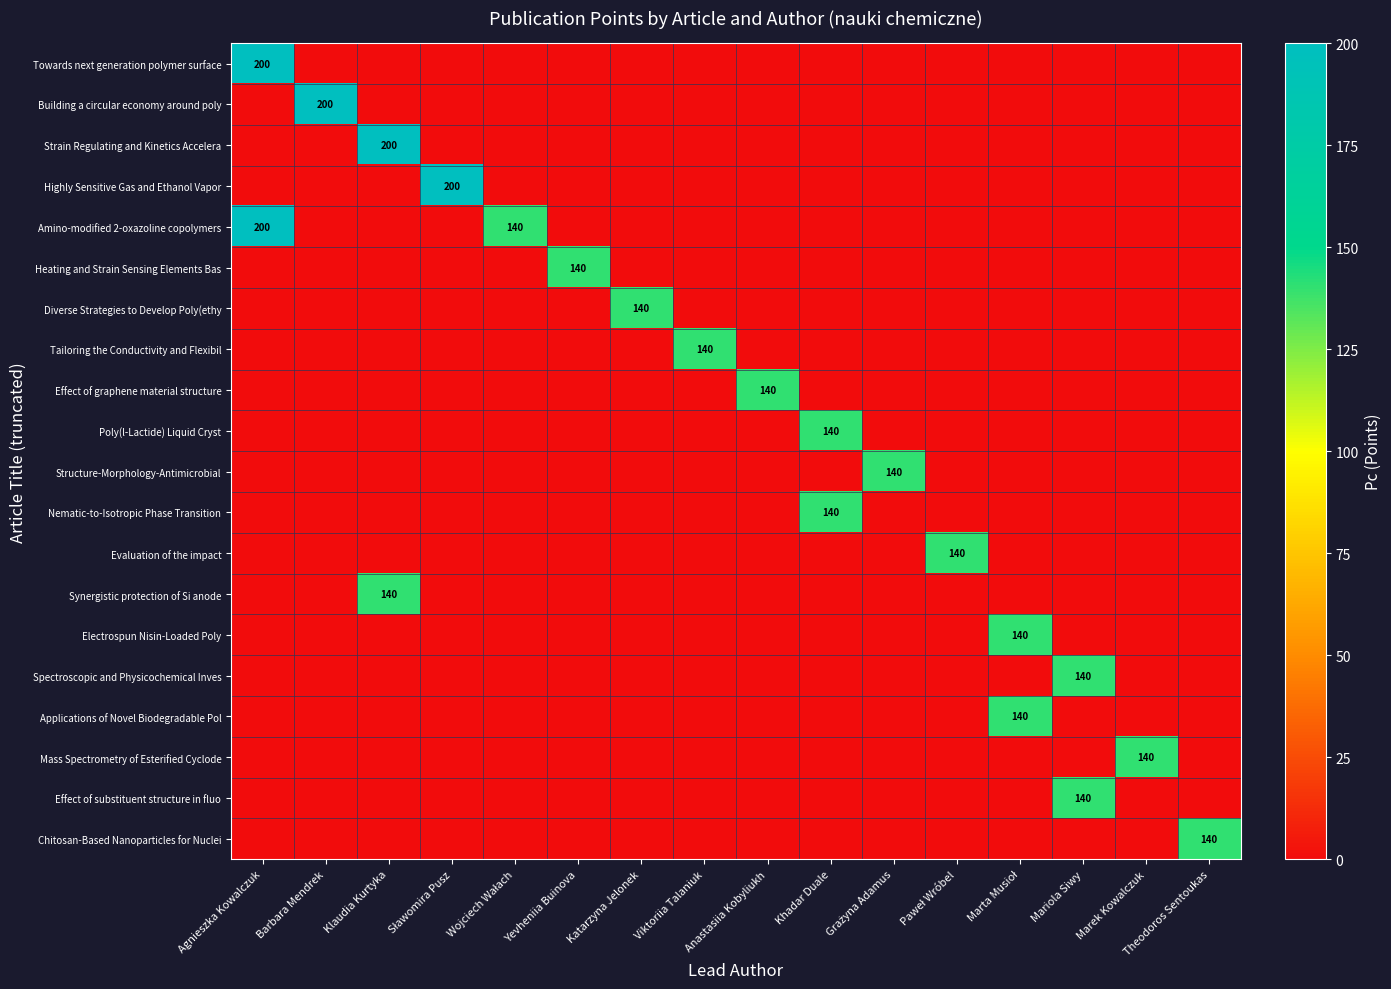

What is the difference between the maximum and second lowest values in the Synergistic protection of Si anode series?

140